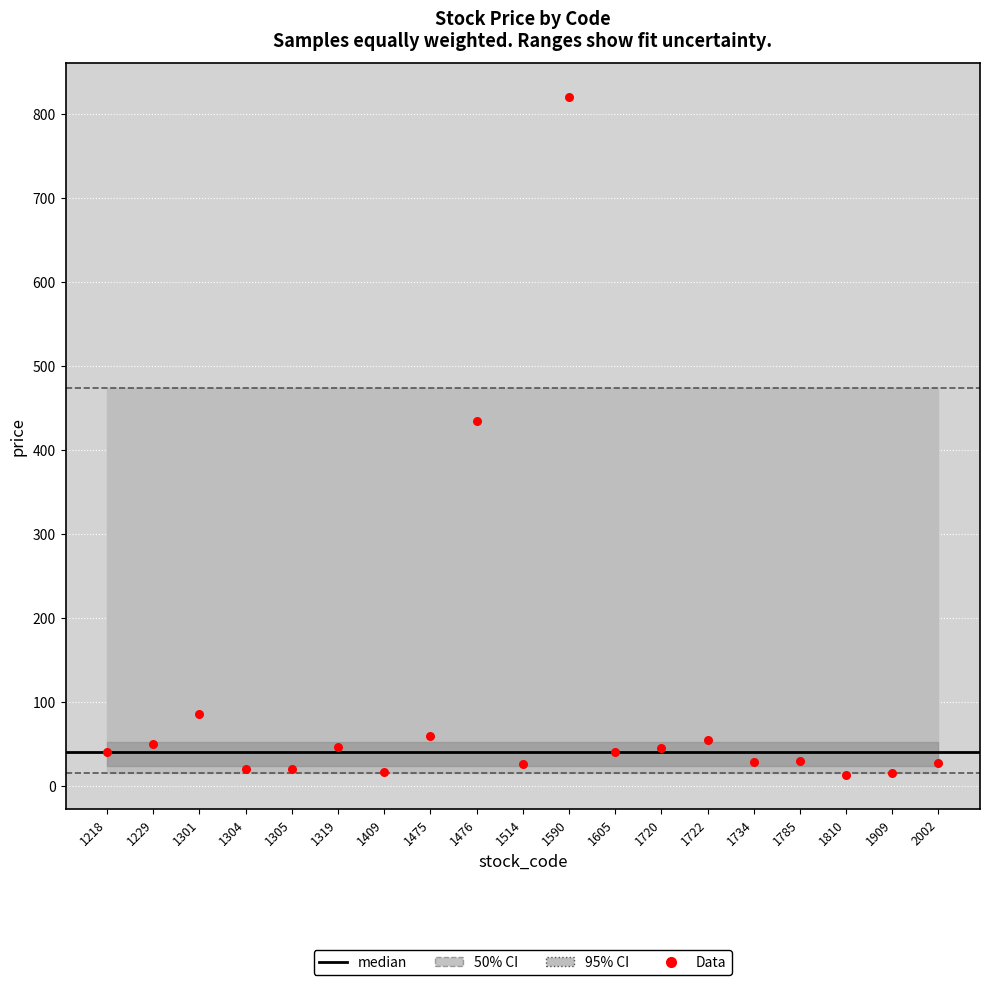

What Y value in the scatter plot is closest to 416?

435.0